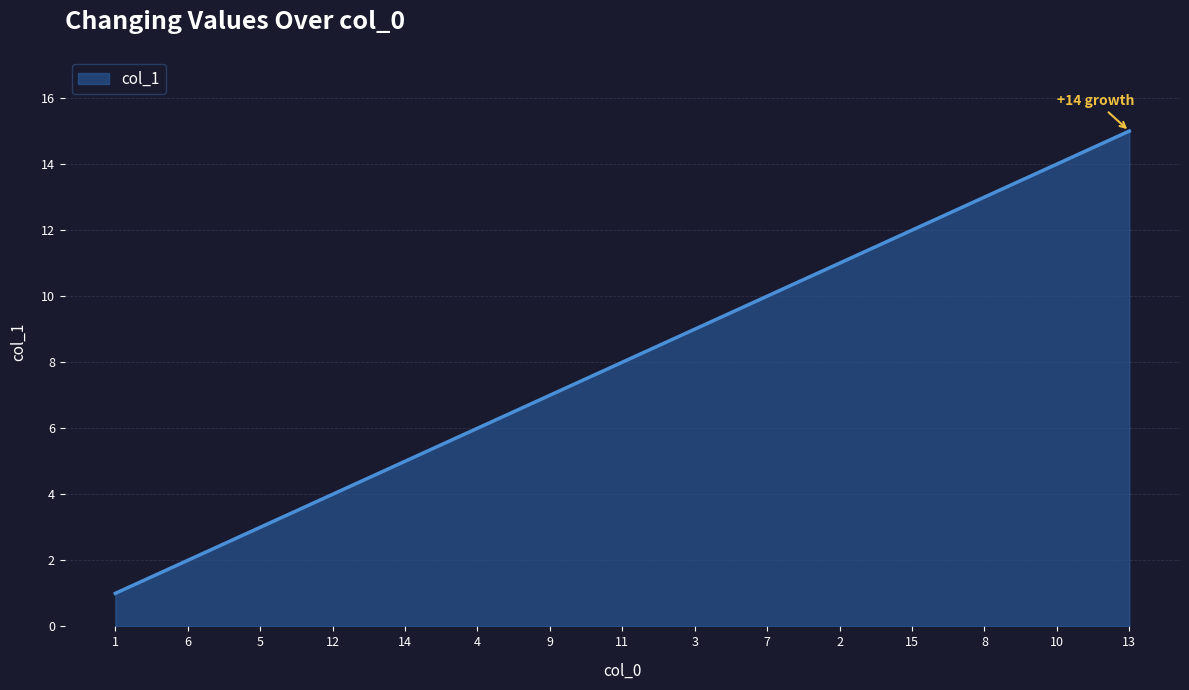

The value at 10 is 4. True or false?

False